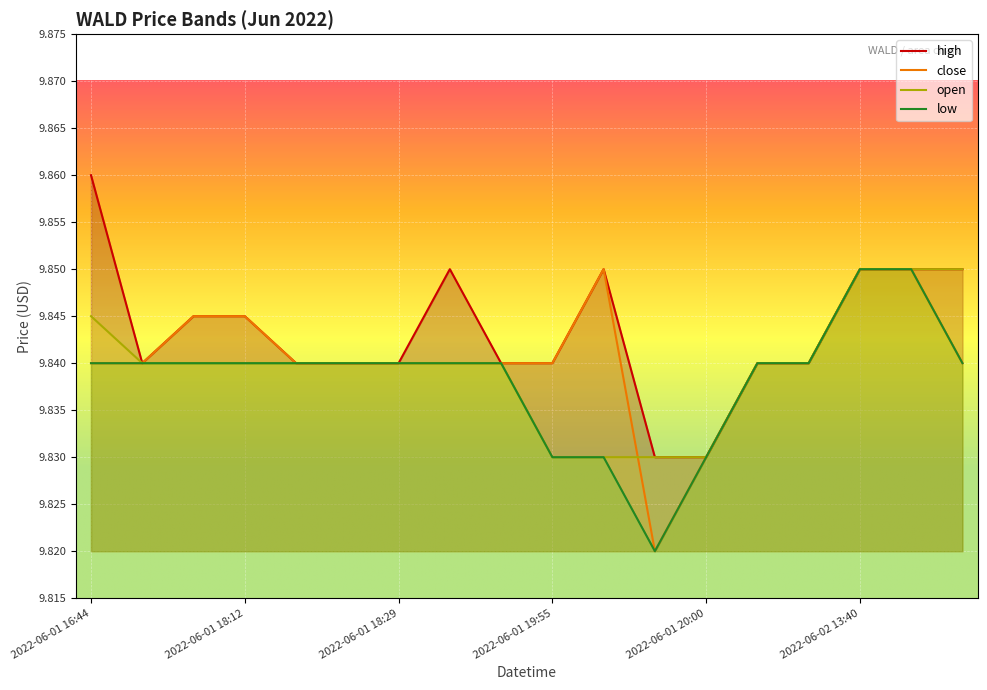

What position from the left is 2022-06-01 19:46?

8